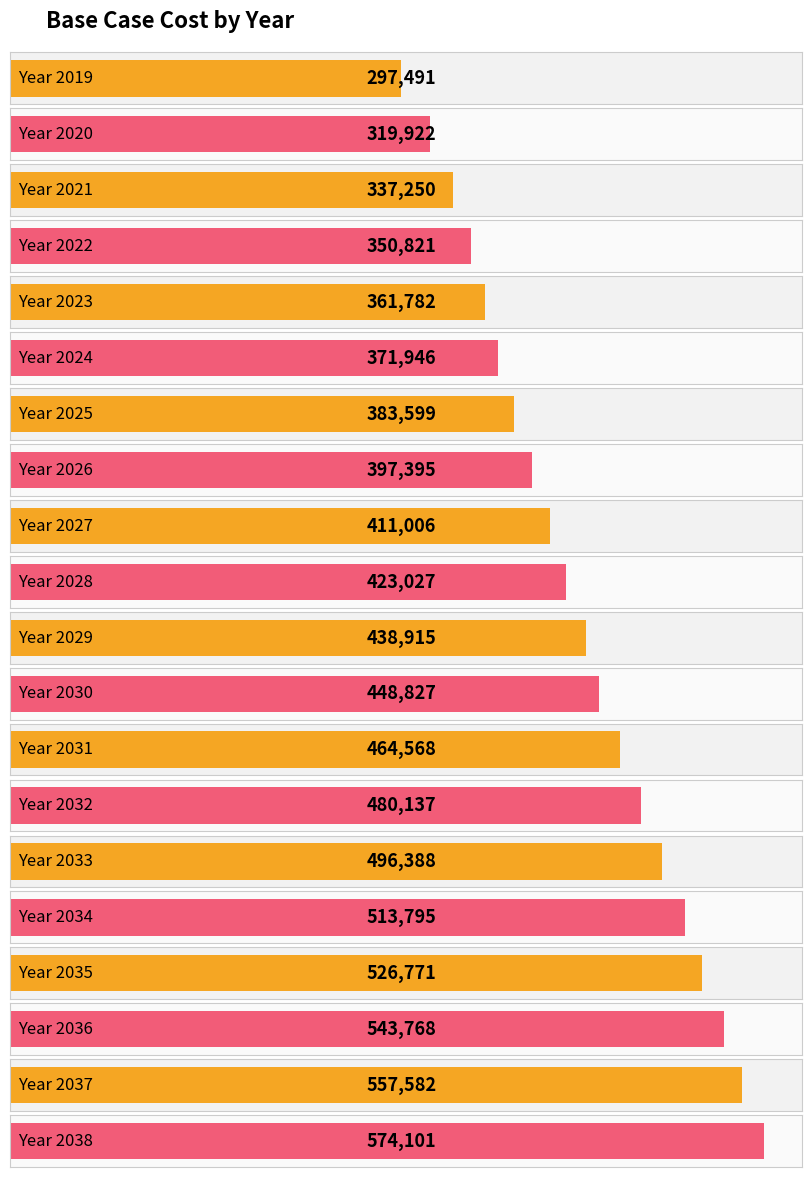

Rank the categories by value from highest to lowest.

2038, 2037, 2036, 2035, 2034, 2033, 2032, 2031, 2030, 2029, 2028, 2027, 2026, 2025, 2024, 2023, 2022, 2021, 2020, 2019